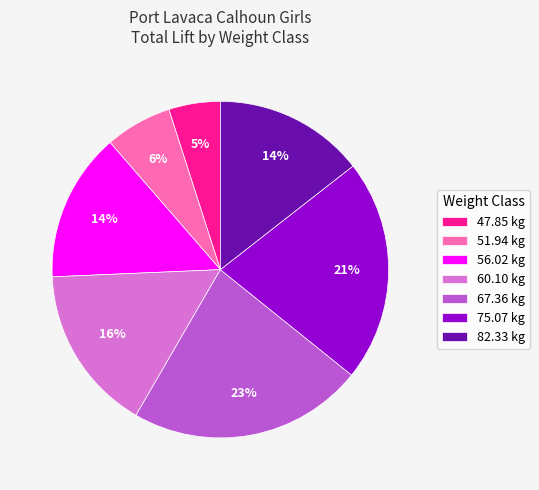

How many slices are in this pie chart?

7